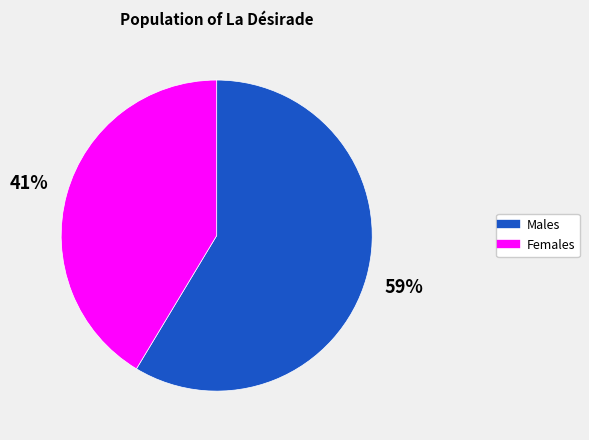

Is there a majority slice in this chart?

Yes